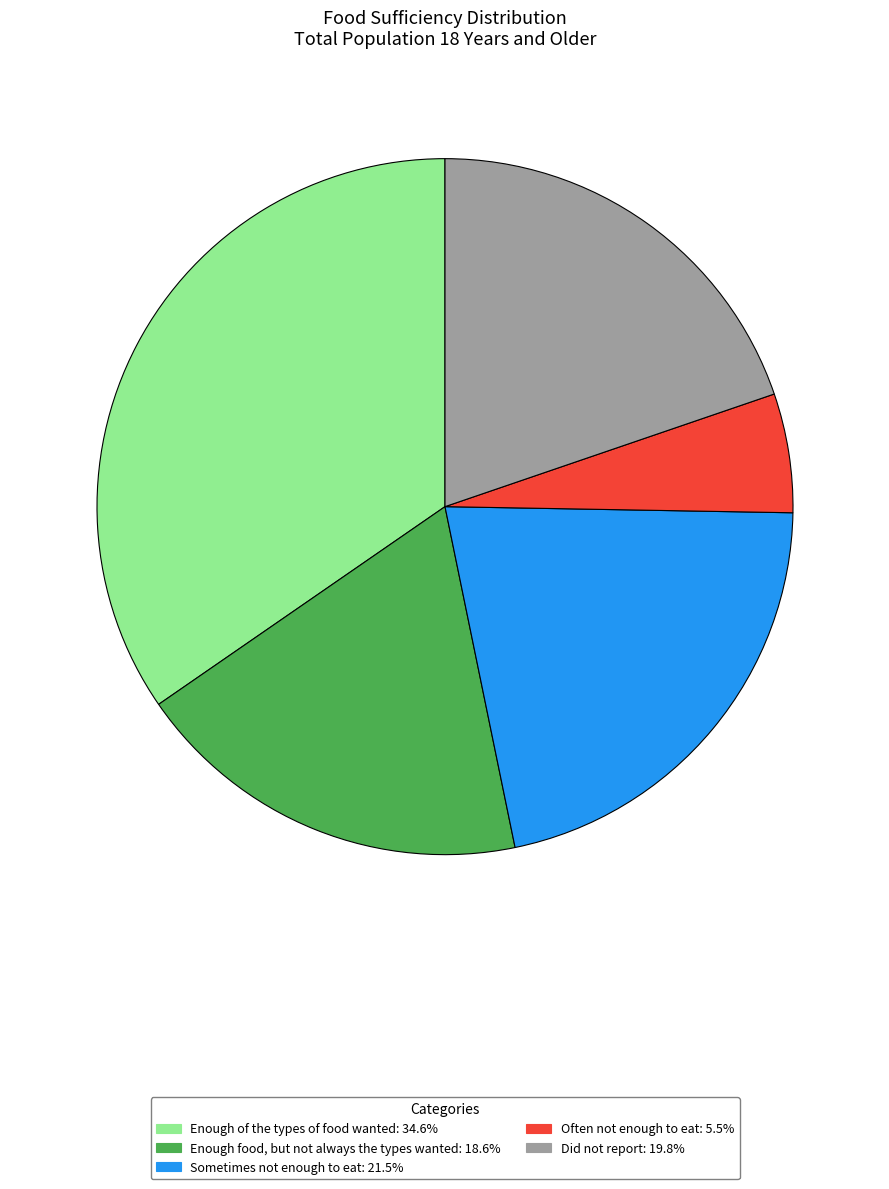

Combined, do Did not report and Enough food, but not always the types wanted account for over 50%?

No